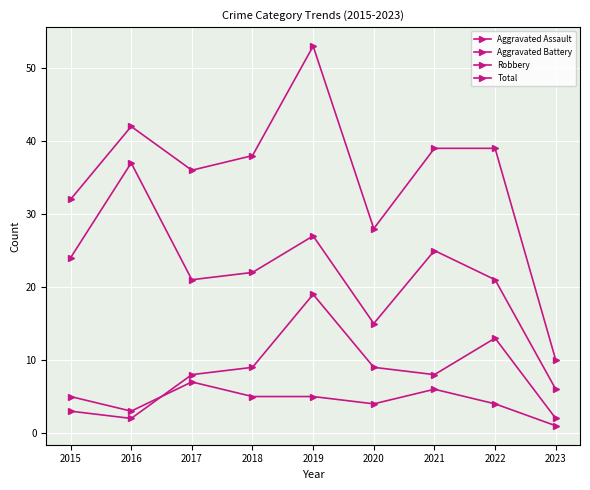

How many lines are shown in the chart?

4